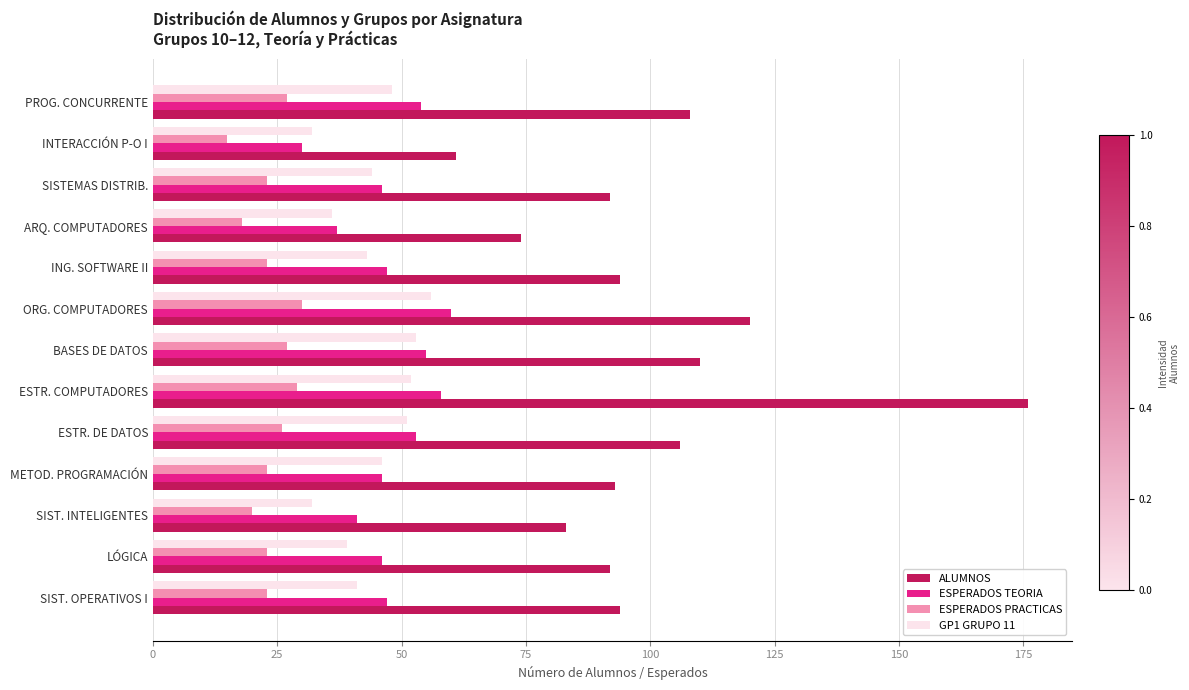

Read the ALUMNOS value at ESTR. COMPUTADORES.

176